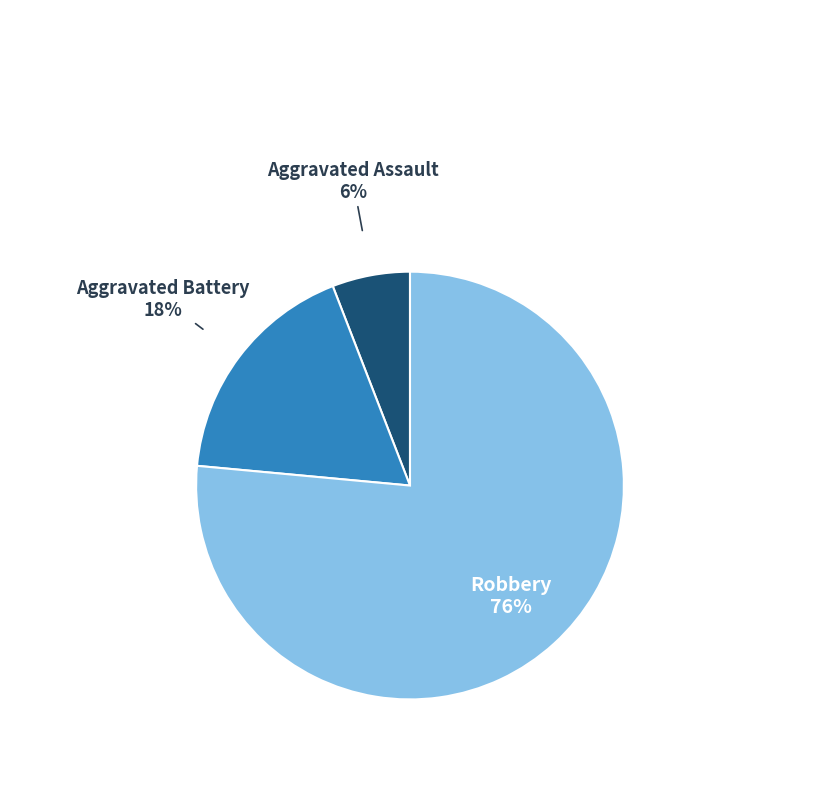

To the nearest percent, what is the average slice percentage?

33%